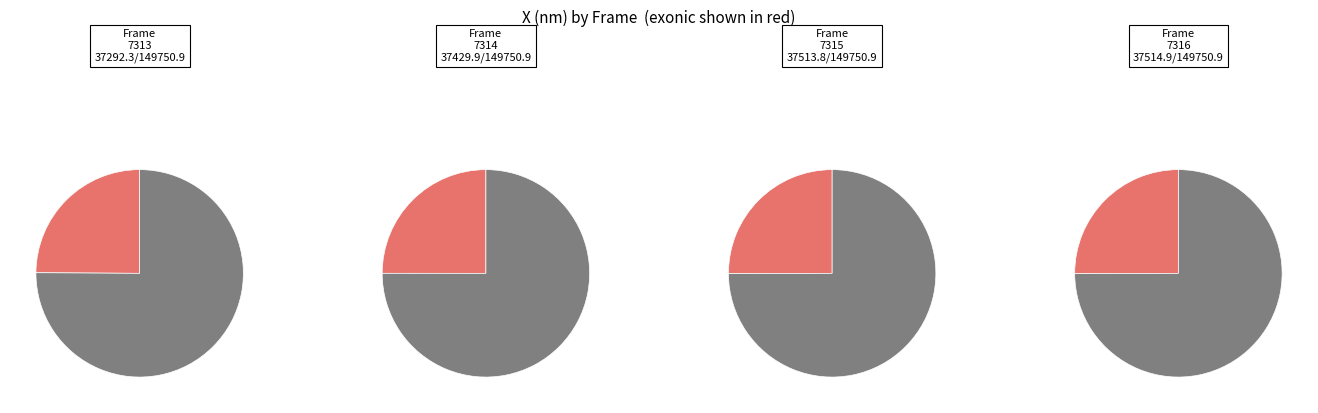

Which category has the smallest portion of the pie?

7313